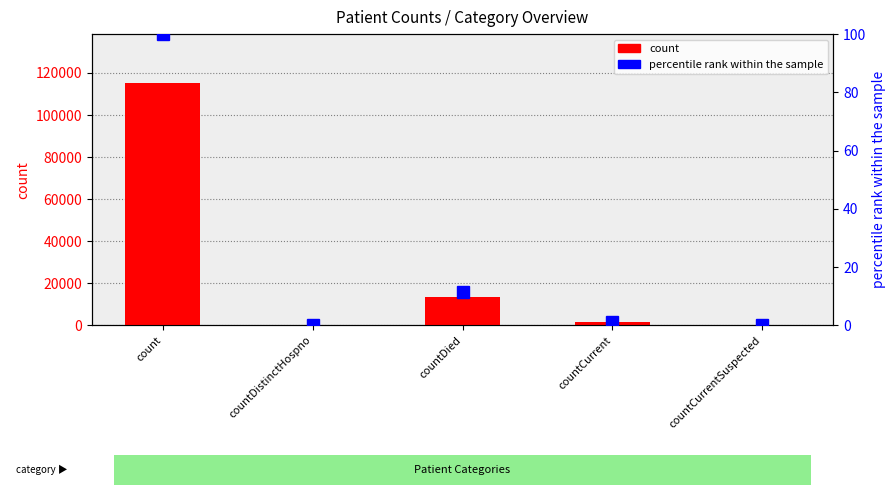

What is the sum of the percentile rank within the sample values at countDied and countCurrentSuspected?

11.6